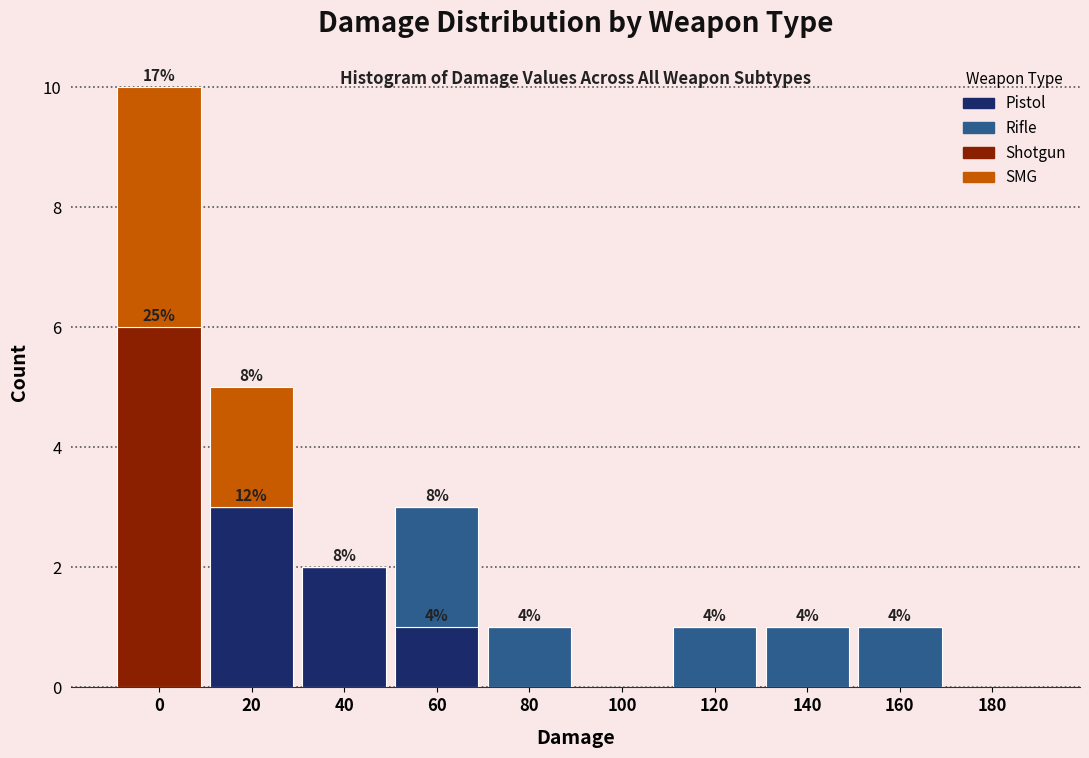

True or false: Pistol has a value of -1 at 140.

False